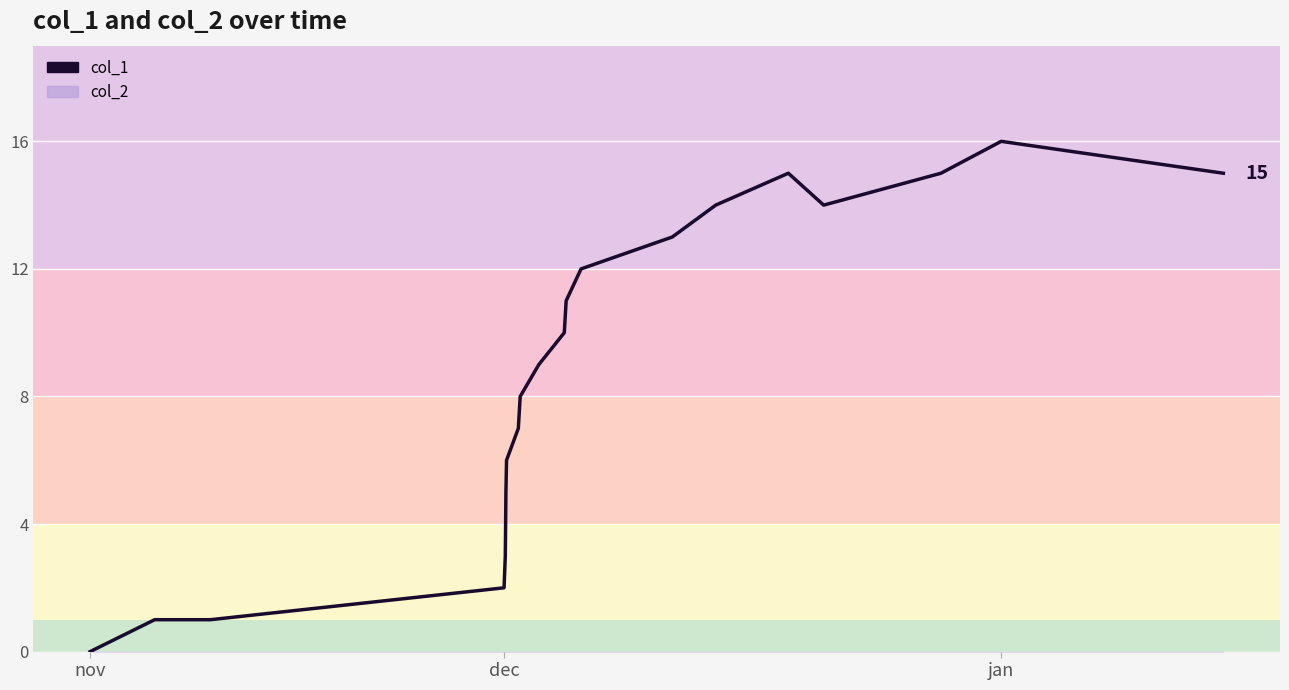

Where is the data nearest to the value 8?

8